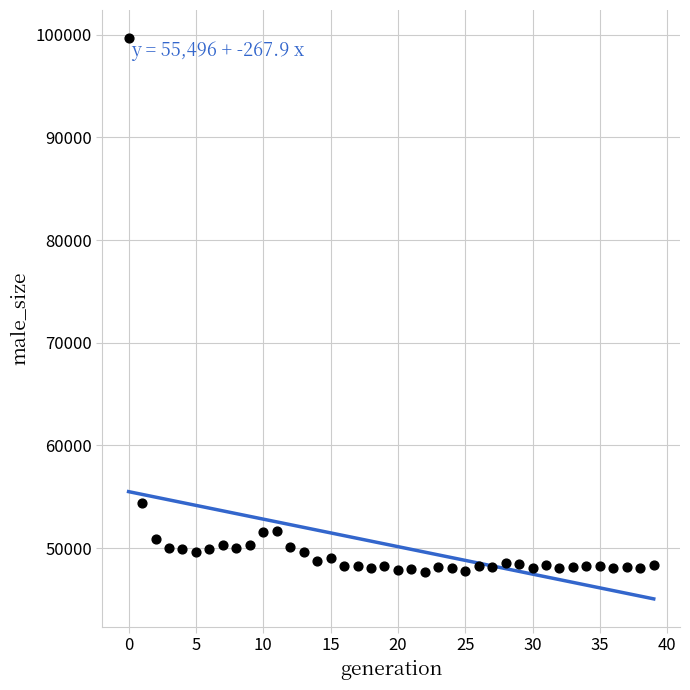

What Y value in the scatter plot is closest to 73673?

54369